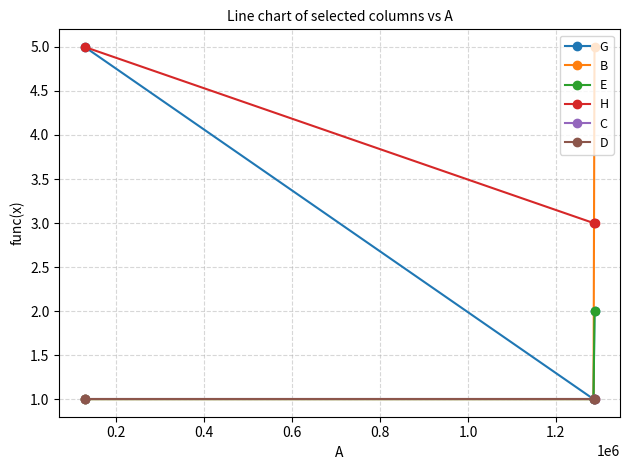

Is this an area chart (filled region under the line)?

No